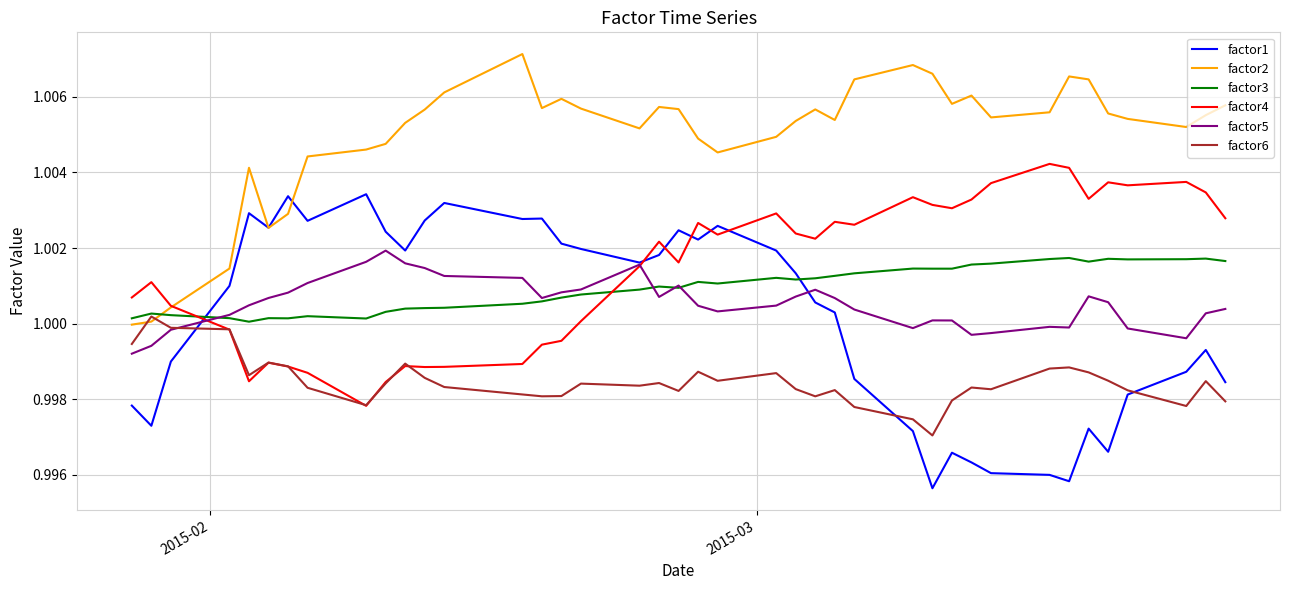

What are all the series names shown in the legend?

factor1, factor2, factor3, factor4, factor5, factor6